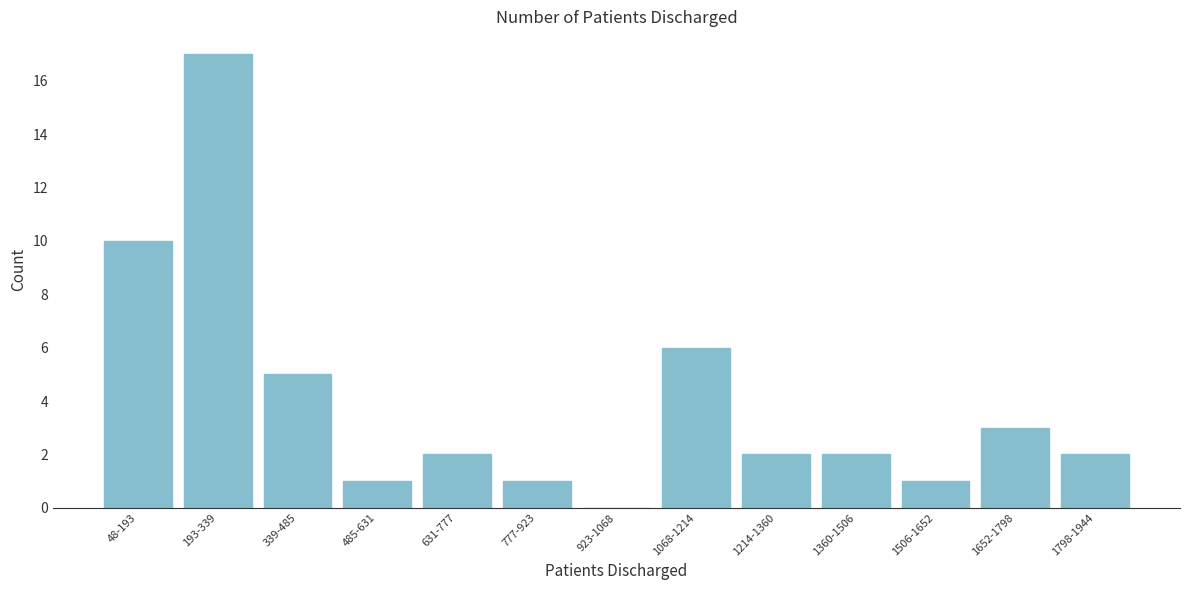

Reading right to left, list all the values displayed in this chart.

1798-1944=2	1652-1798=3	1506-1652=1	1360-1506=2	1214-1360=2	1068-1214=6	923-1068=0	777-923=1	631-777=2	485-631=1	339-485=5	193-339=17	48-193=10